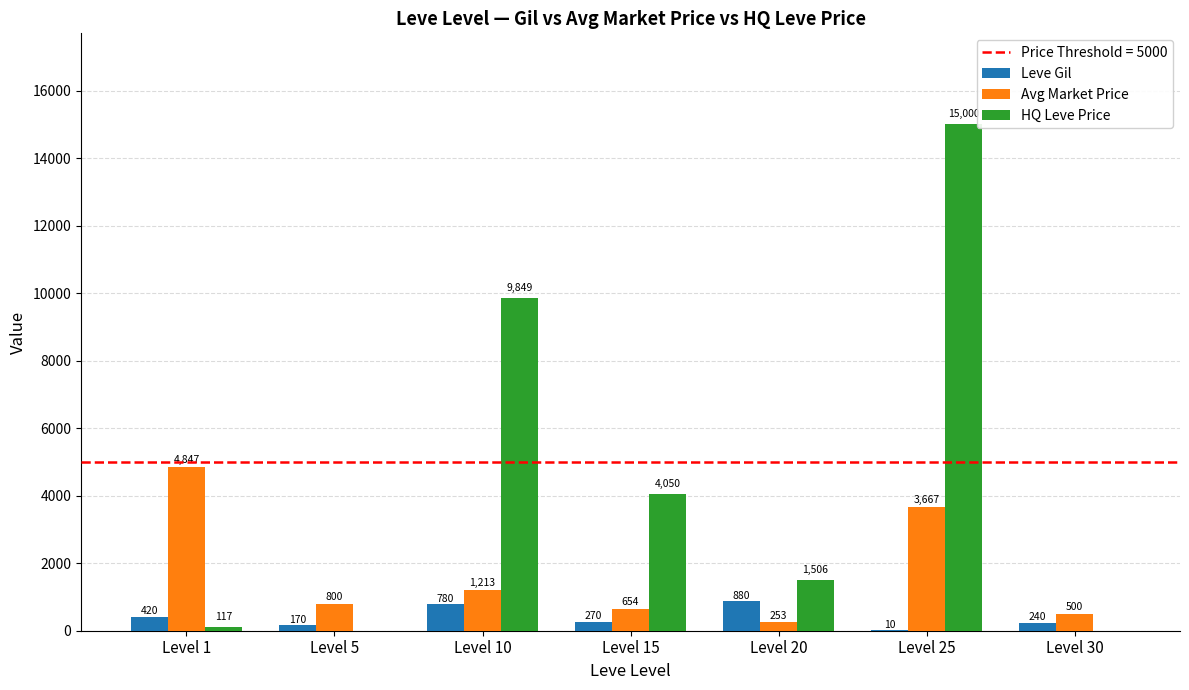

At which category does the chart reach its peak across all series?

Level 25